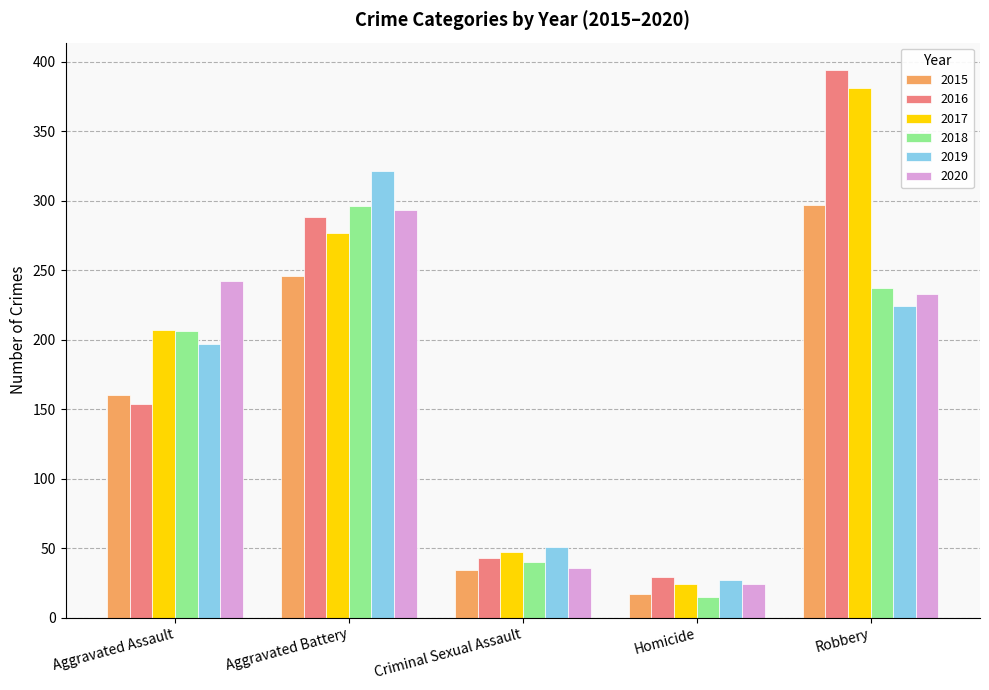

Is it true that 2020 equals 112 at Aggravated Assault?

False